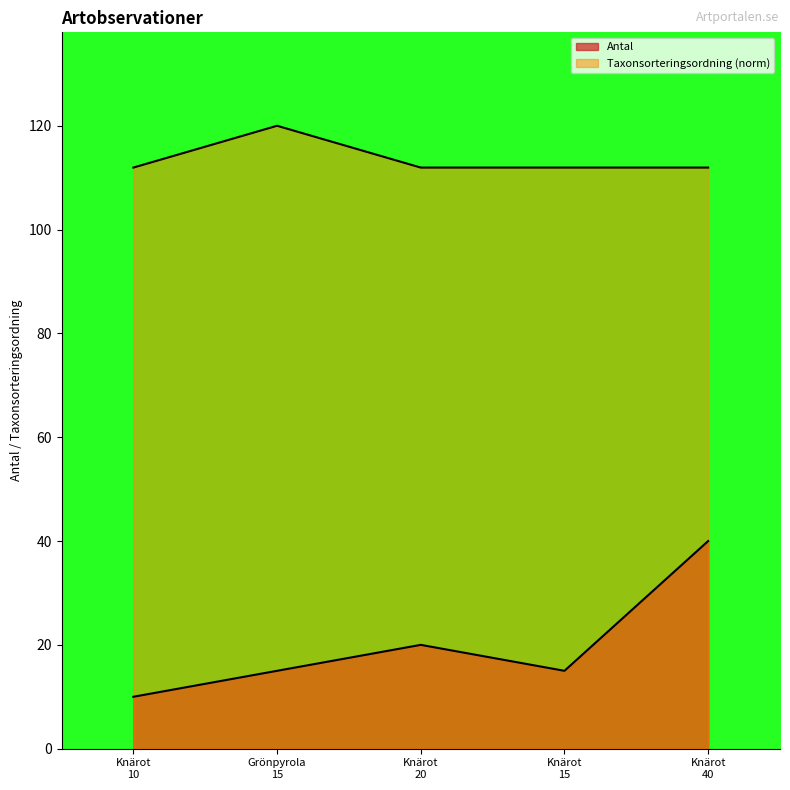

Does the chart have visible grid lines?

No